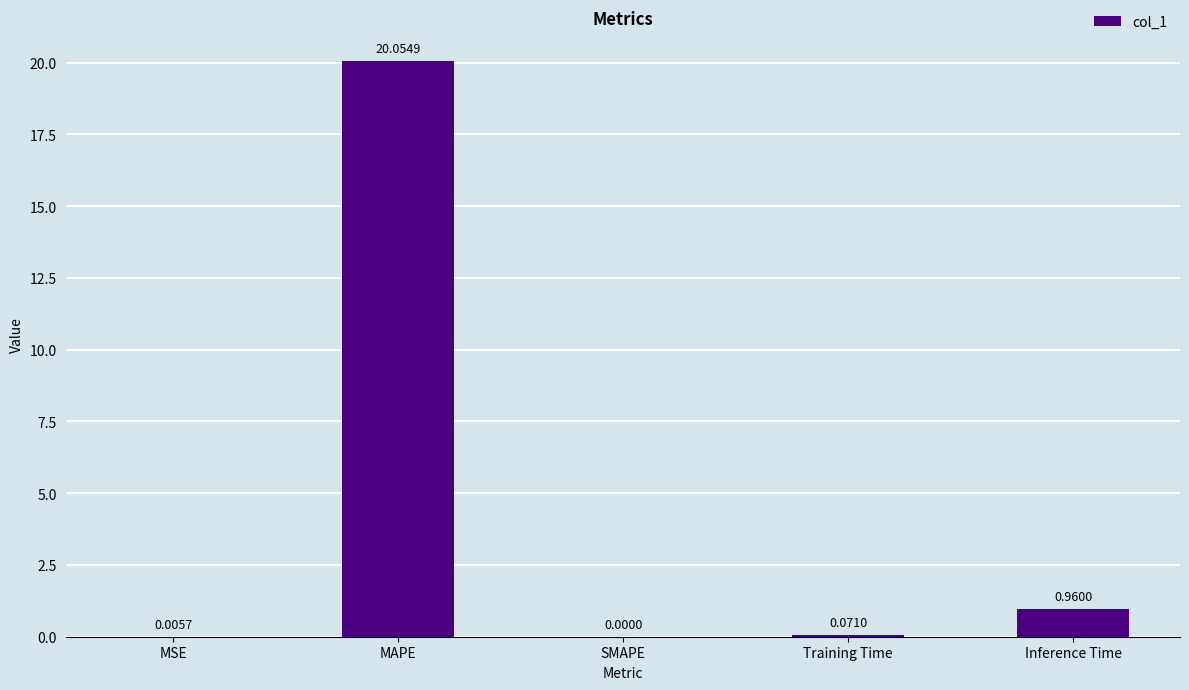

Where is the data nearest to the value 10?

Inference Time